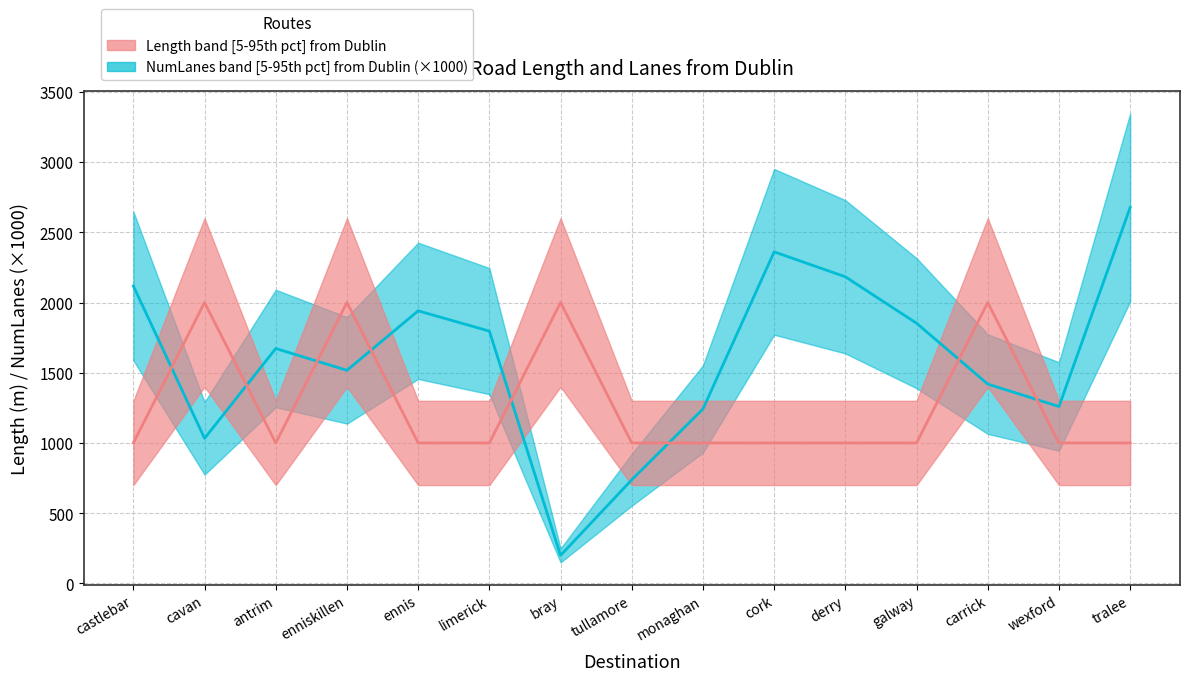

How many interior local valleys does the numLanes_by_from series have?

1